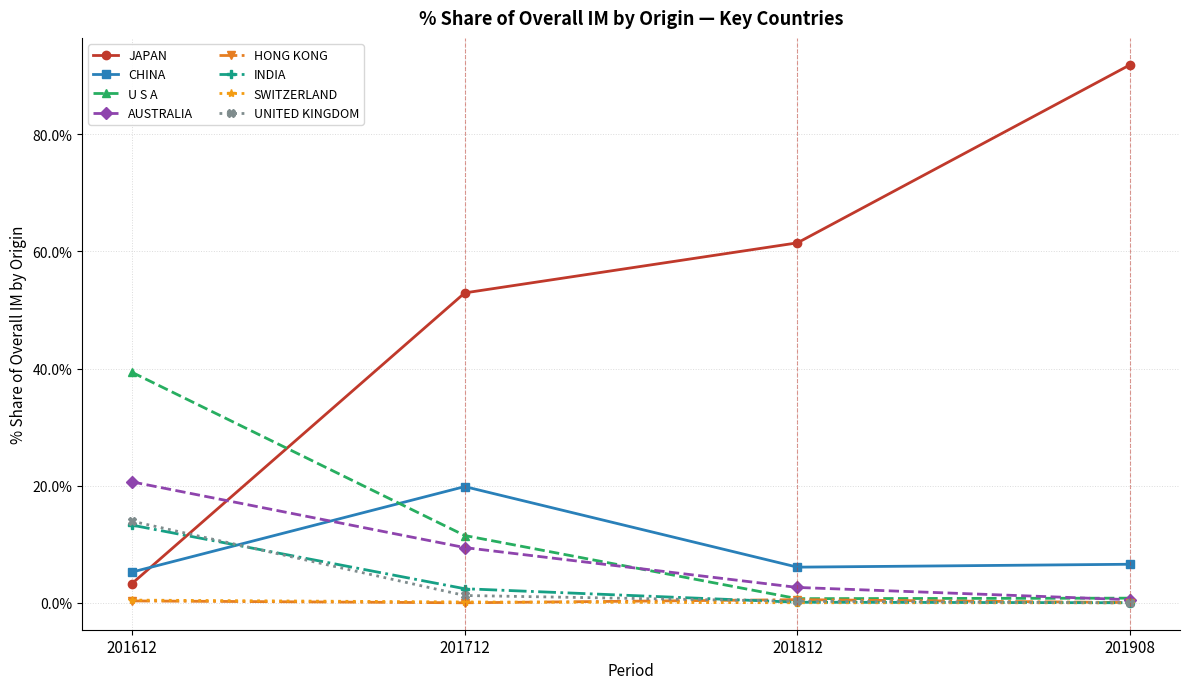

Does the chart have visible grid lines?

Yes